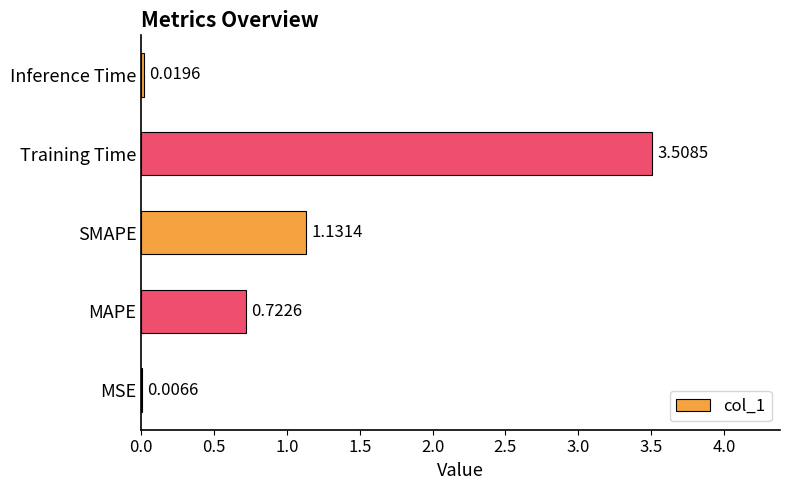

Where is the data nearest to the value 1?

SMAPE